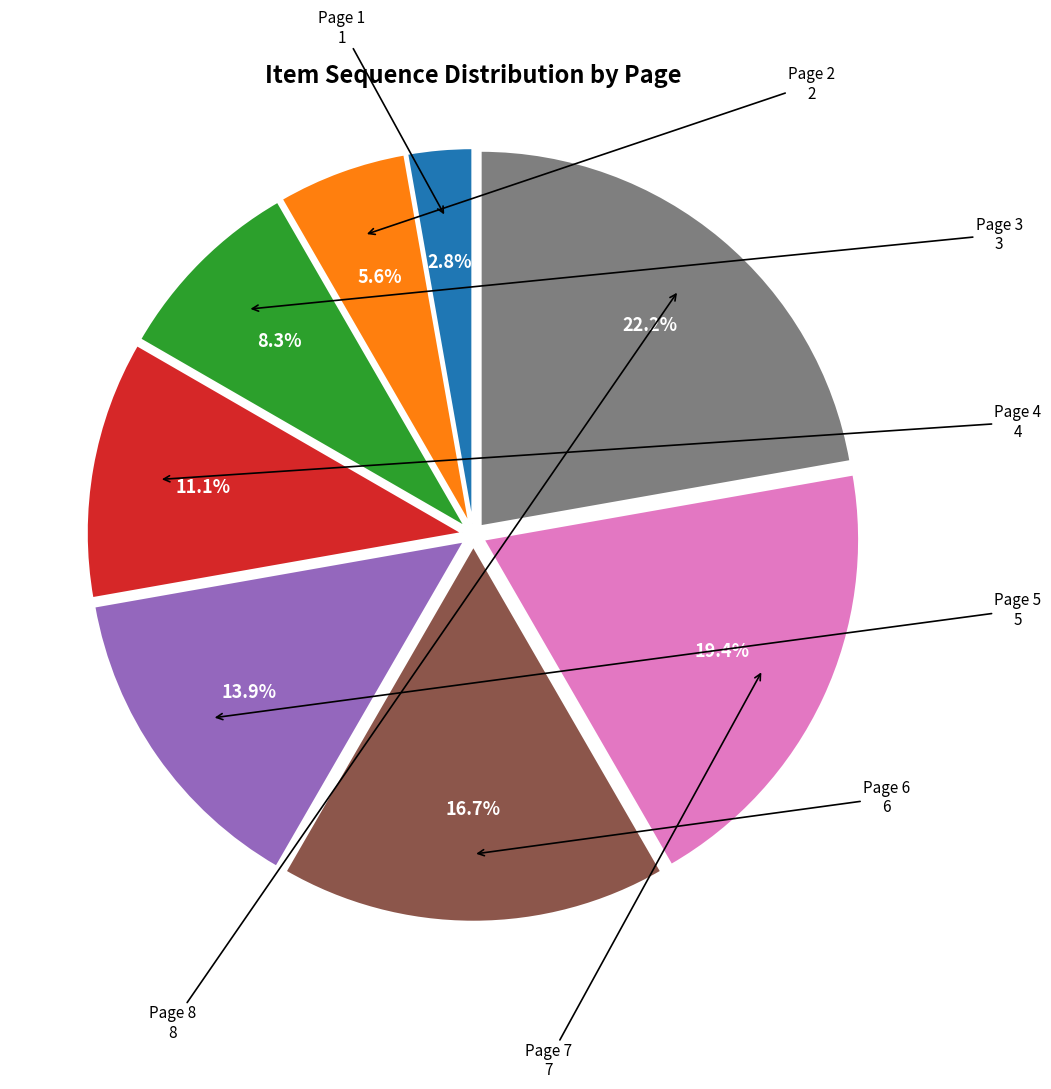

How many slices are in this pie chart?

8